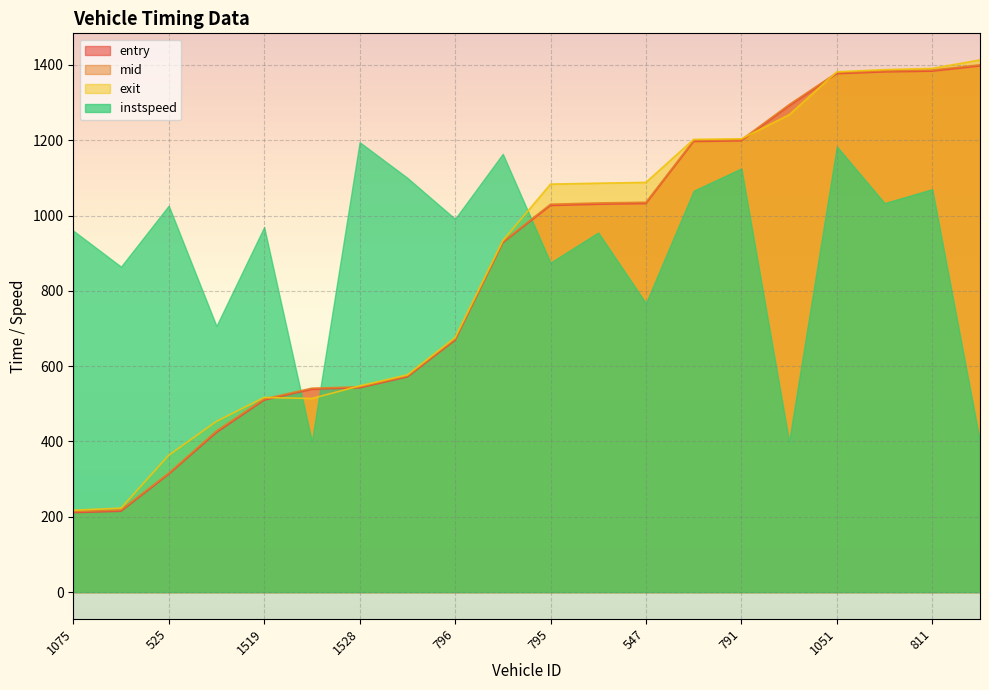

Rank the categories by entry value from lowest to highest.

1075, 799, 525, 1664, 1519, 1639, 1528, 804, 796, 1905, 795, 801, 547, 1070, 791, 1073, 1051, 790, 811, 816